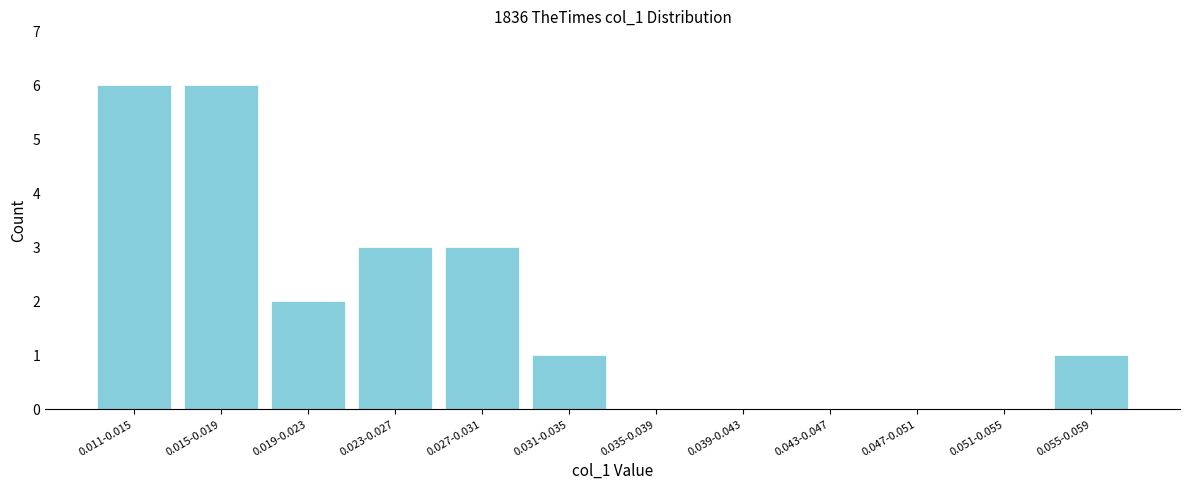

Reading right to left, extract all data points from this chart.

0.055-0.059=1	0.051-0.055=0	0.047-0.051=0	0.043-0.047=0	0.039-0.043=0	0.035-0.039=0	0.031-0.035=1	0.027-0.031=3	0.023-0.027=3	0.019-0.023=2	0.015-0.019=6	0.011-0.015=6